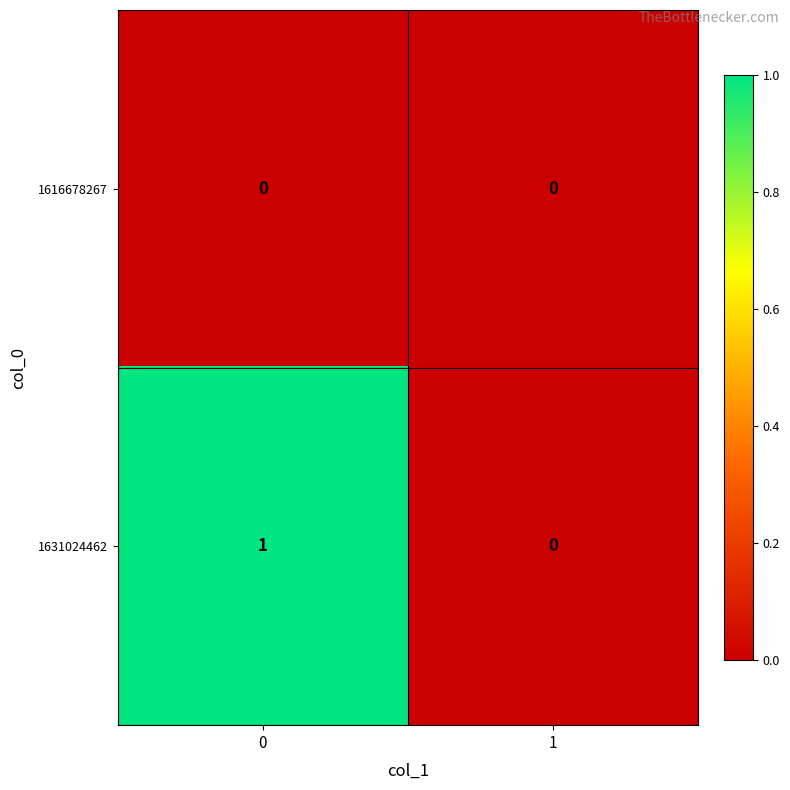

List the series in order of their peak value, lowest first.

1616678267, 1631024462